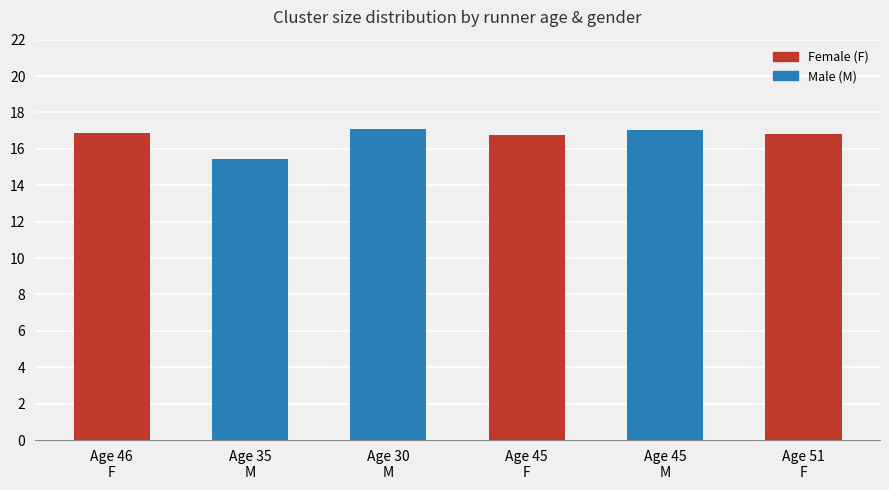

How many bars are there in total?

6